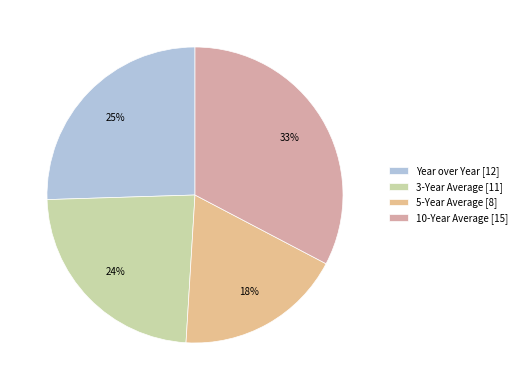

Is 10-Year Average the majority of the pie?

No